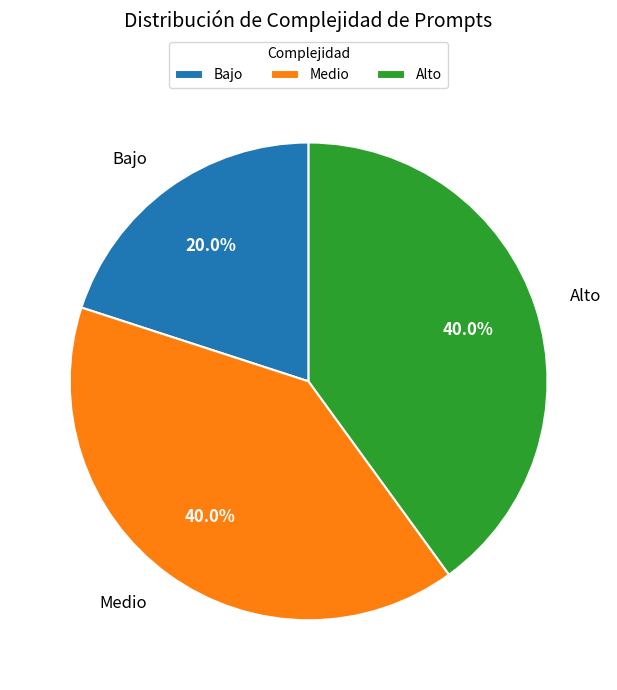

Count the number of slices in the pie.

3